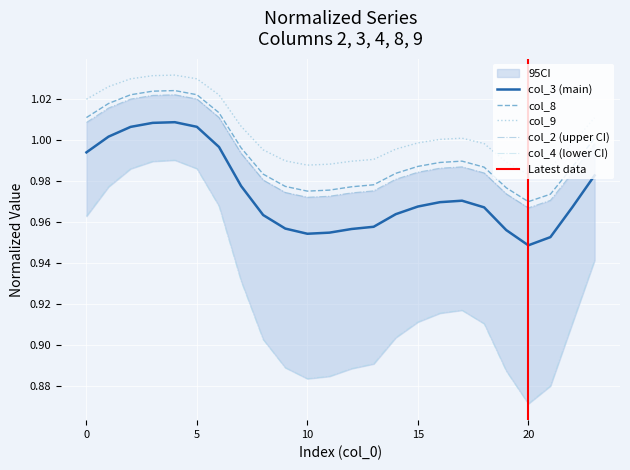

True or false: col_2 has a value of 1.0 at 7.

True